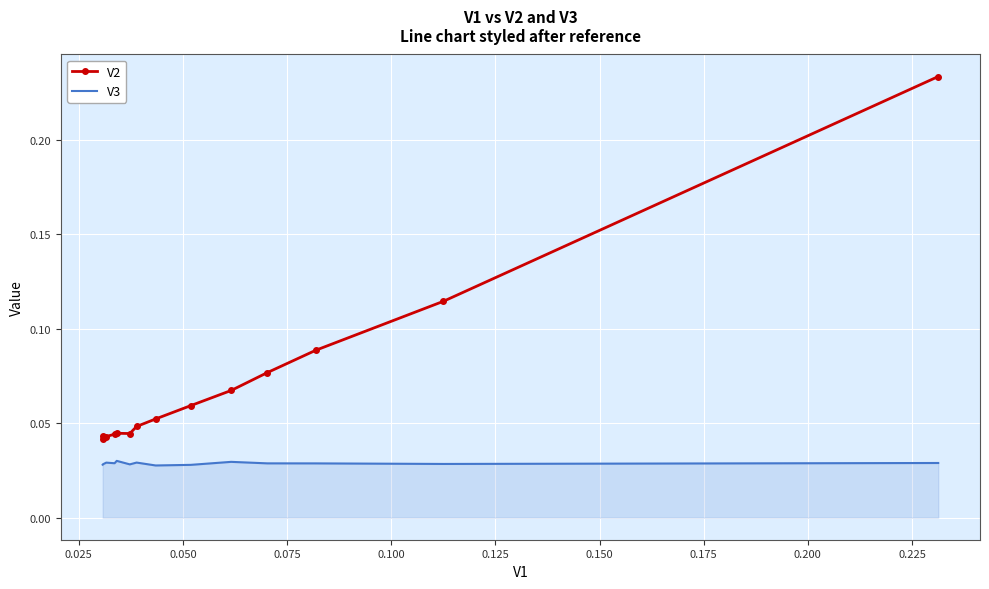

List the series in order of their peak value, lowest first.

V3, V2